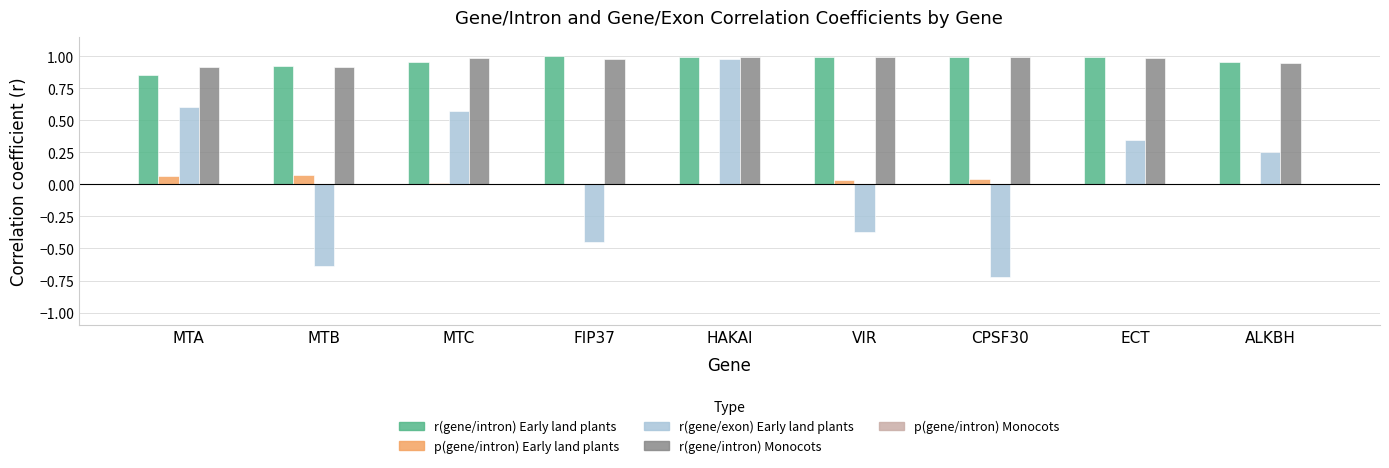

How many groups of bars are there?

9